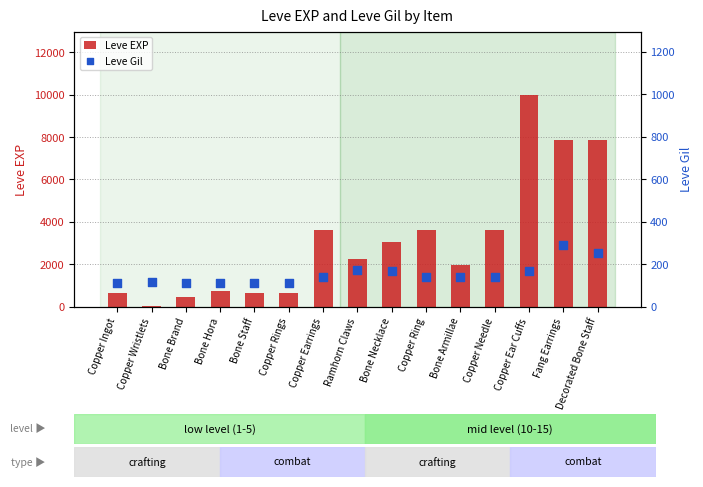

Which series contains the highest Y value?

Leve EXP